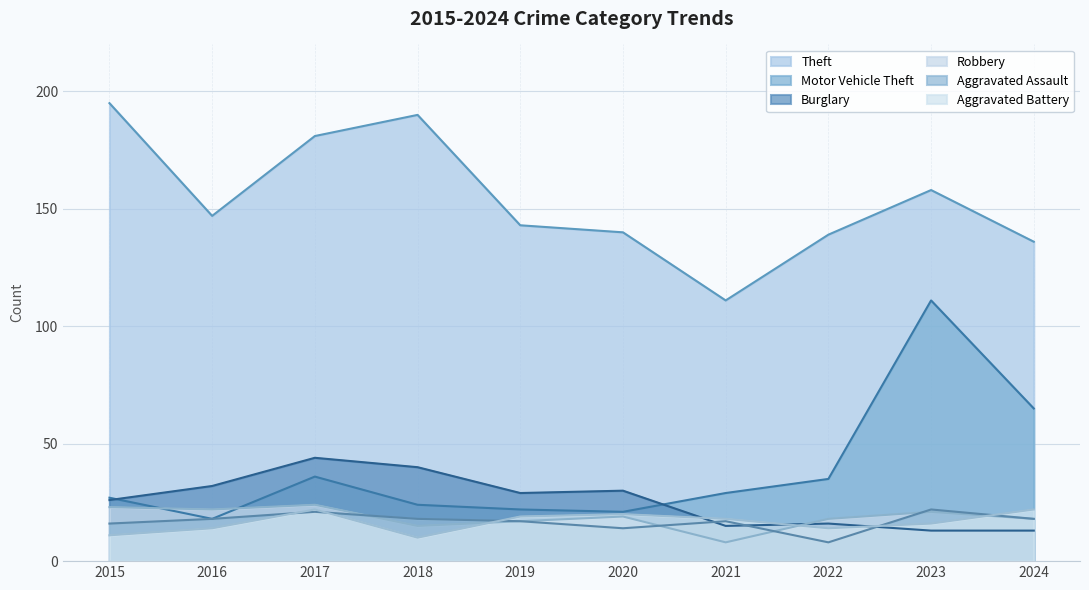

Between 2020 and 2023, which series saw the biggest shift?

Motor Vehicle Theft